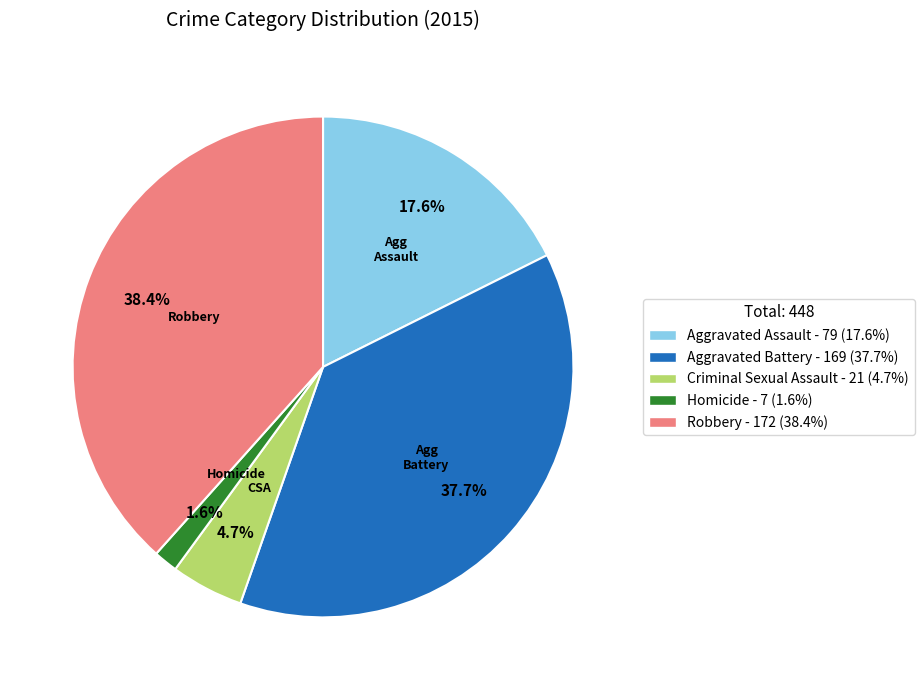

How many slices are in this pie chart?

5